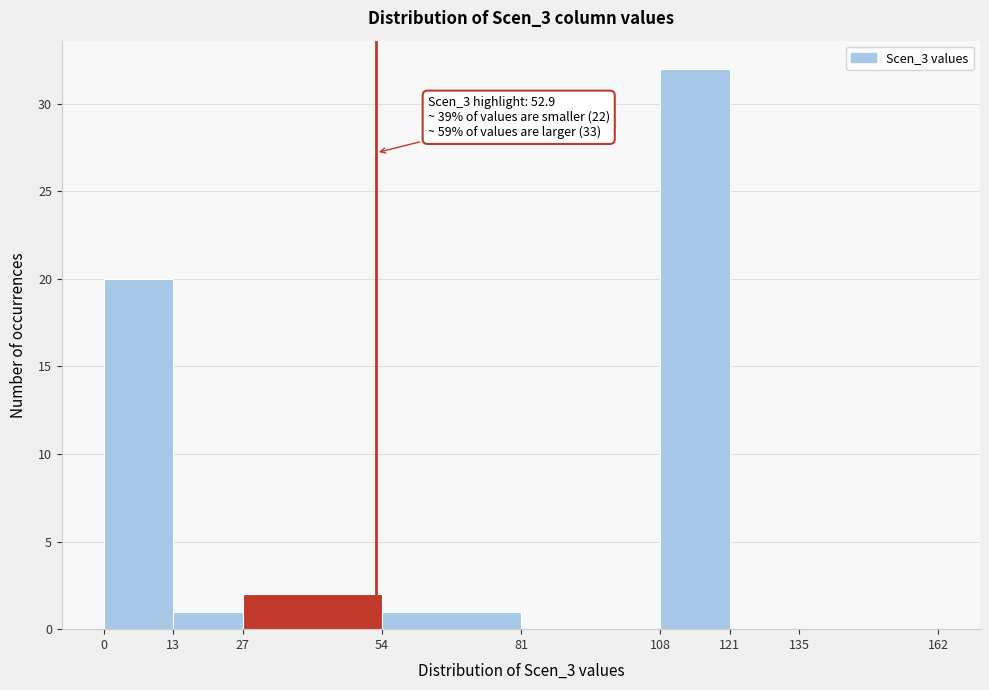

Which range on the x-axis has the tallest bar?

108 to 121